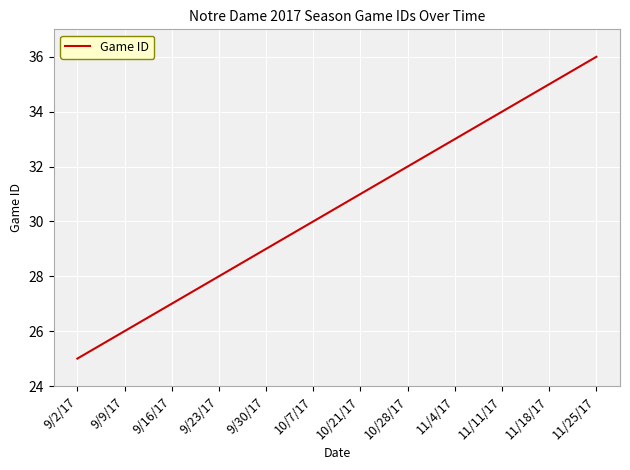

True or false: the data has more than 0 interior local peaks.

False